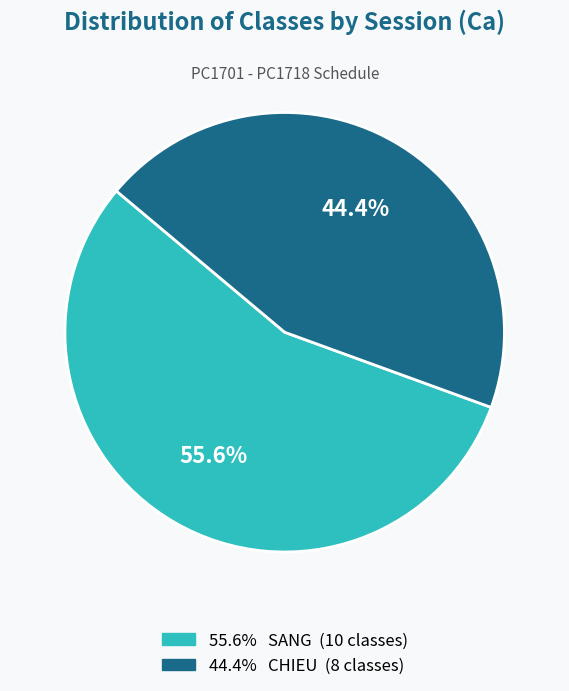

Is there a majority slice in this chart?

Yes